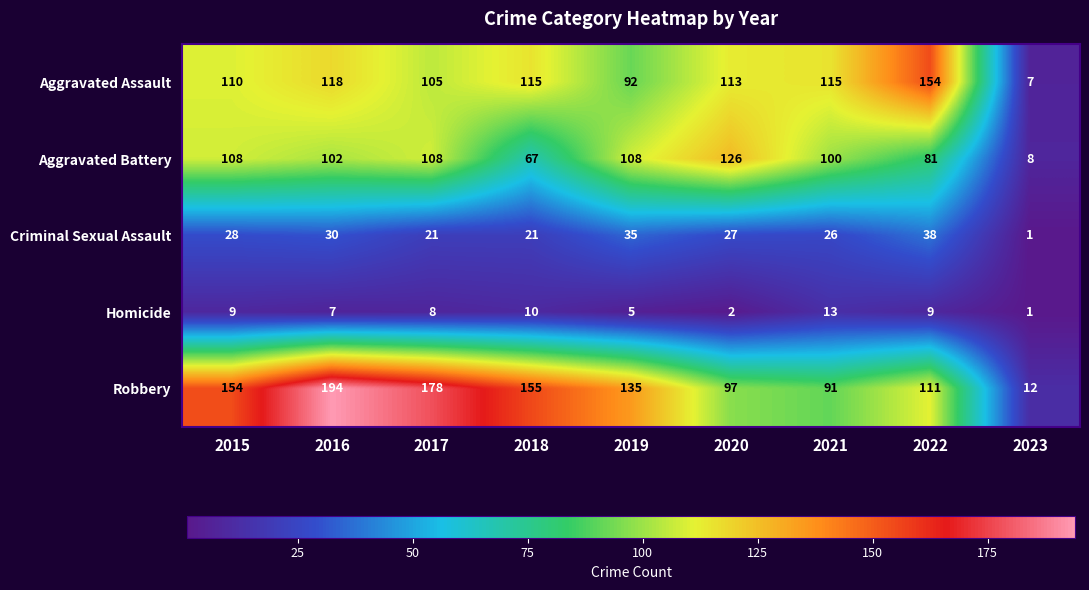

At which category is the sum across all series the highest?

2016